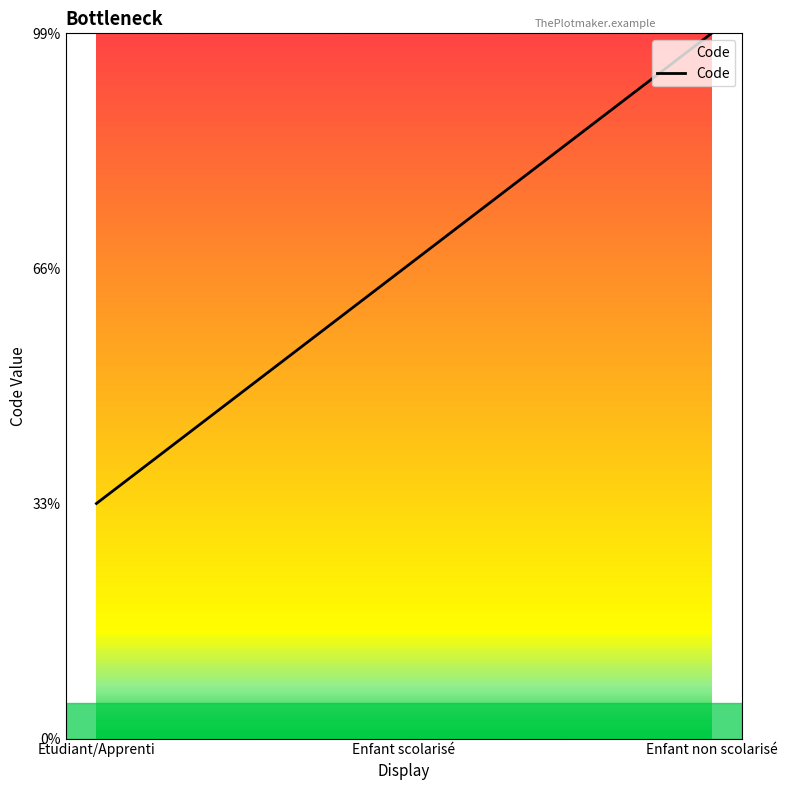

Does the chart display data point markers on the line(s)?

No